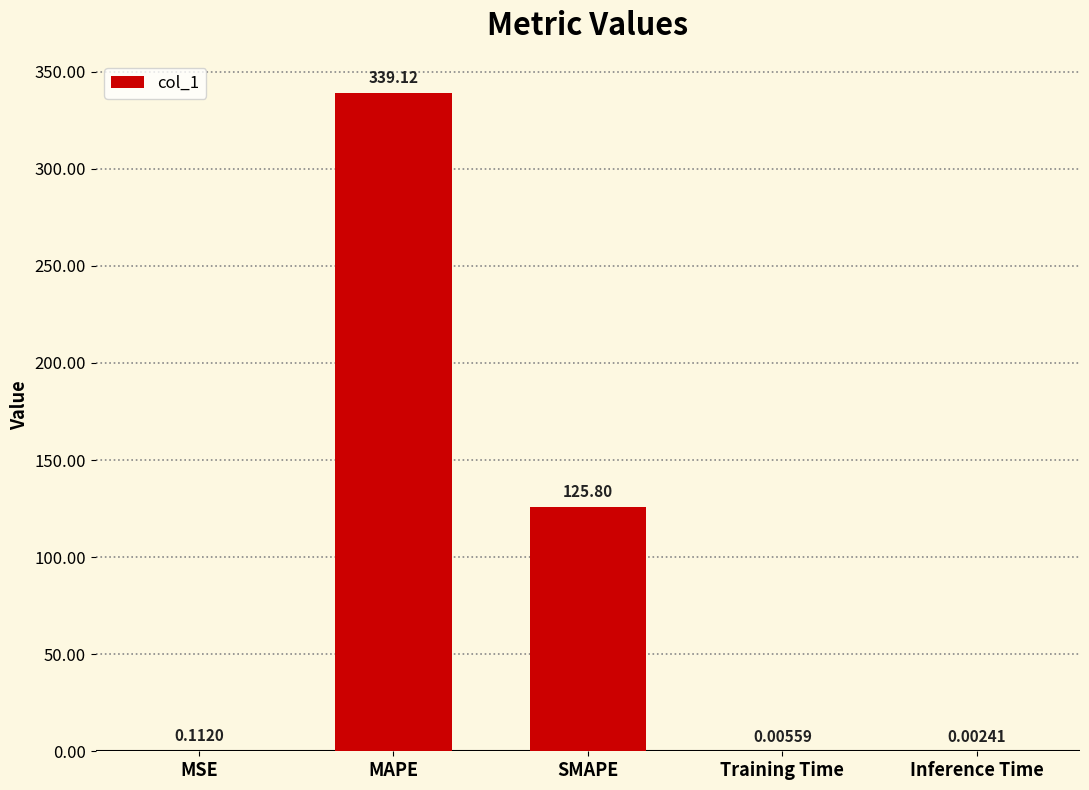

At which category does the chart reach its peak across all series?

MAPE